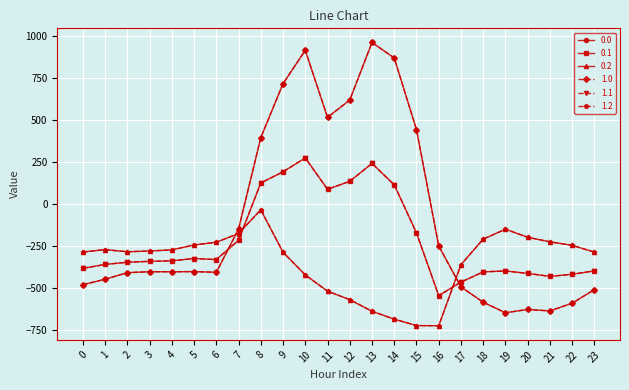

What is the difference between the maximum and minimum values in the 1.2 series?

691.3